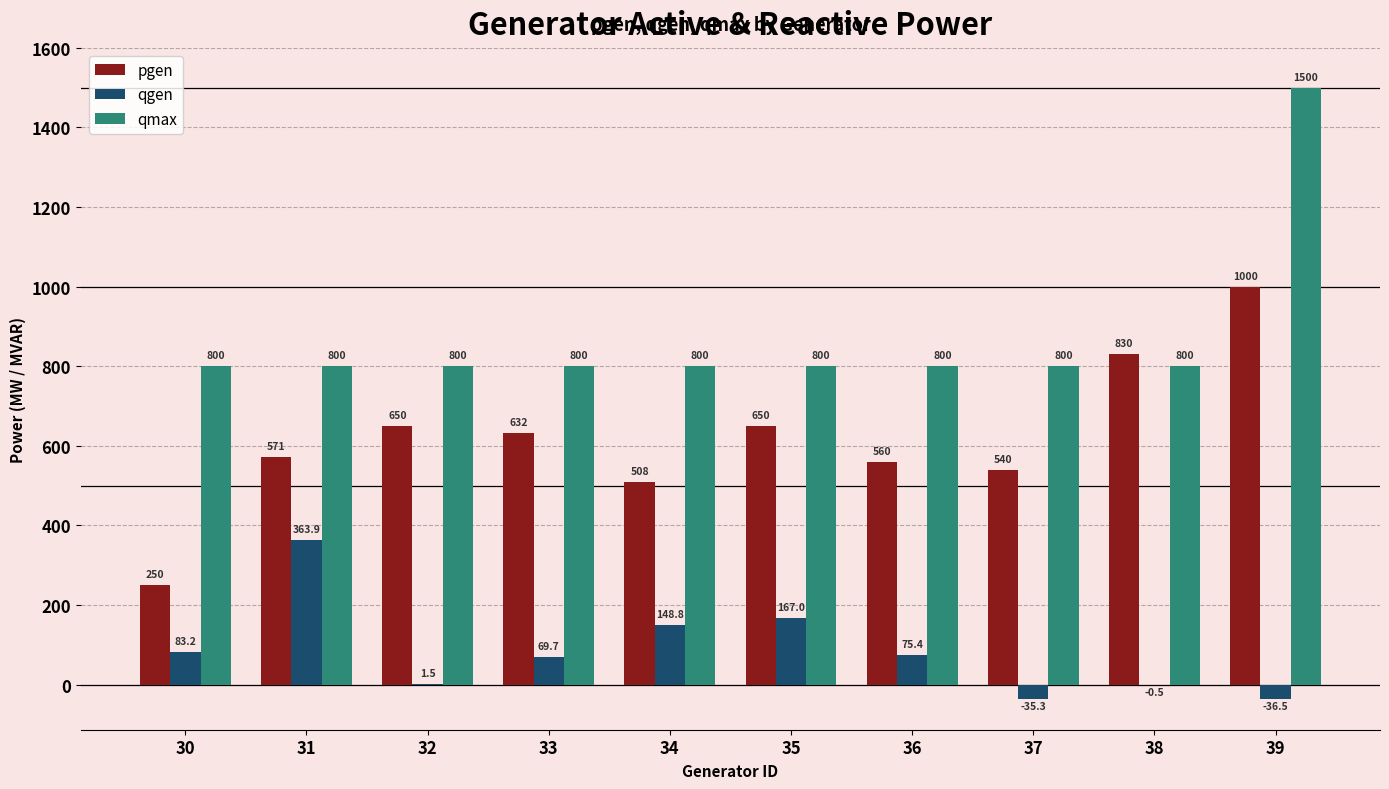

Are the bars horizontal?

No